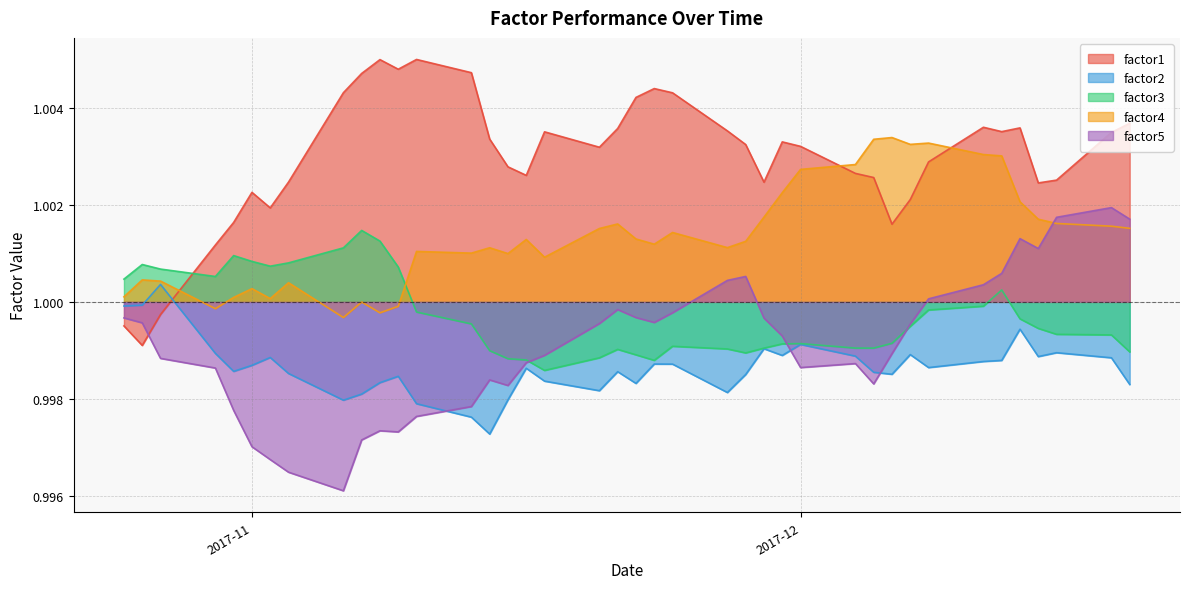

Is it true that factor4 equals 1.0 at 2017-11-09?

True